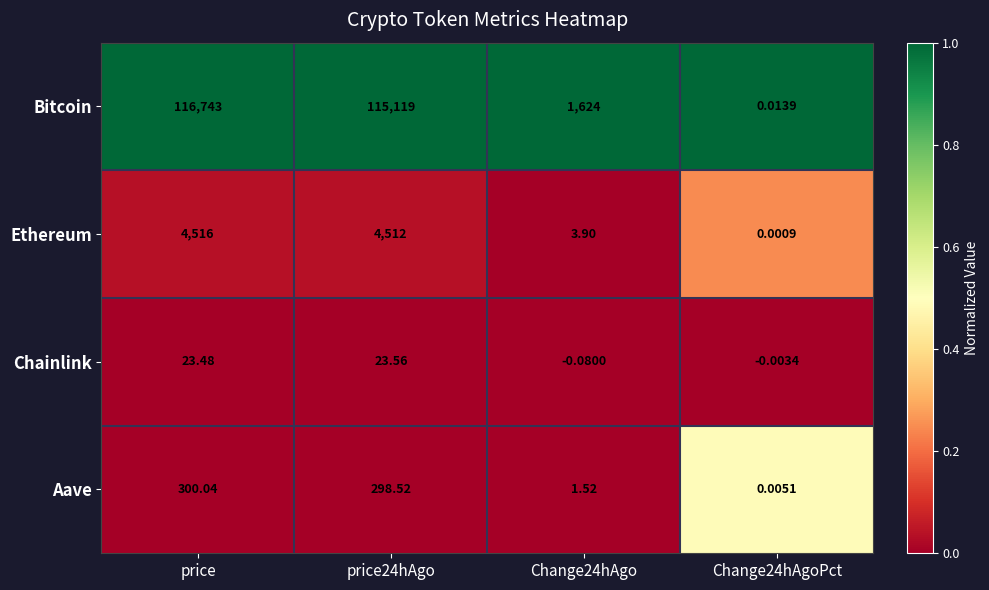

Which series has the largest range (max minus min)?

Bitcoin